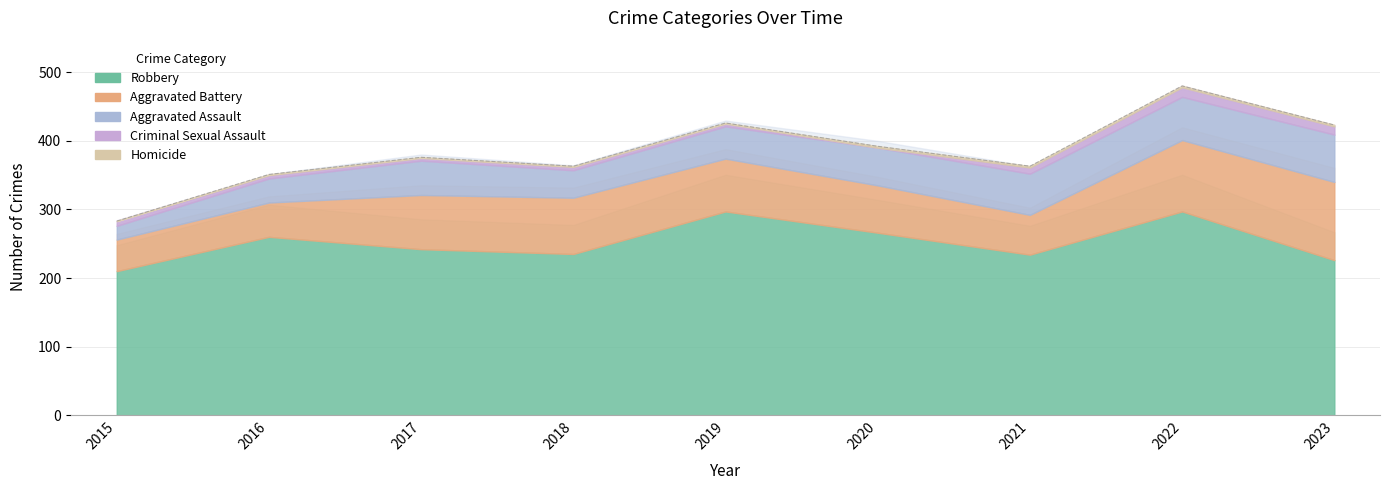

True or false: Criminal Sexual Assault and Aggravated Assault cross at least once.

False